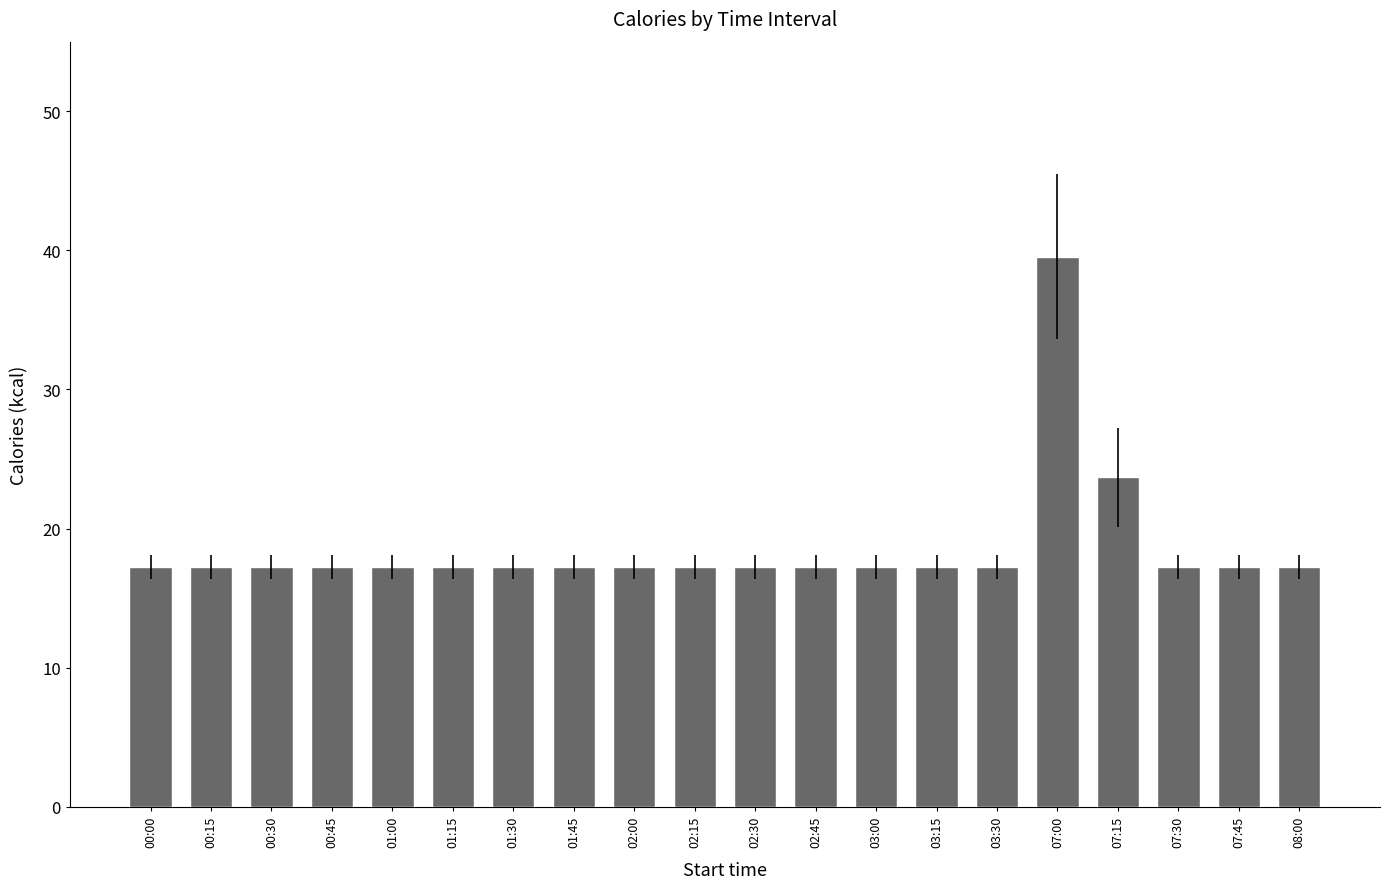

How many distinct data groups are displayed?

1